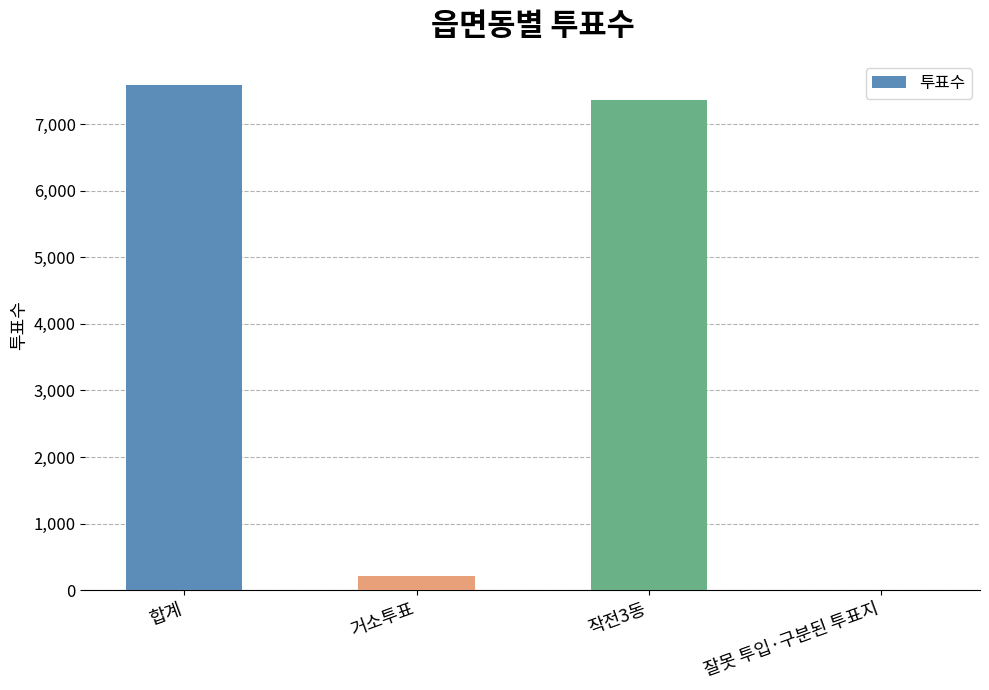

What is the maximum value shown in the chart?

7581